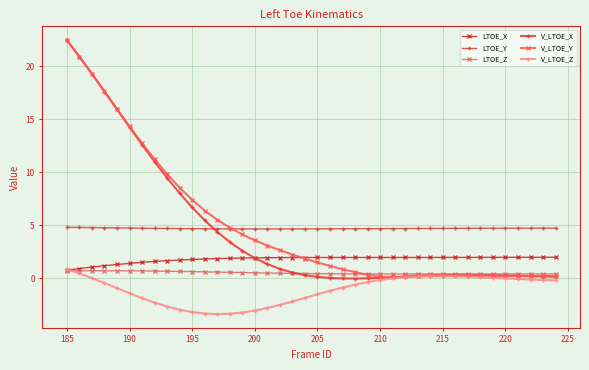

Which series has the widest spread of values?

V_LTOE_X